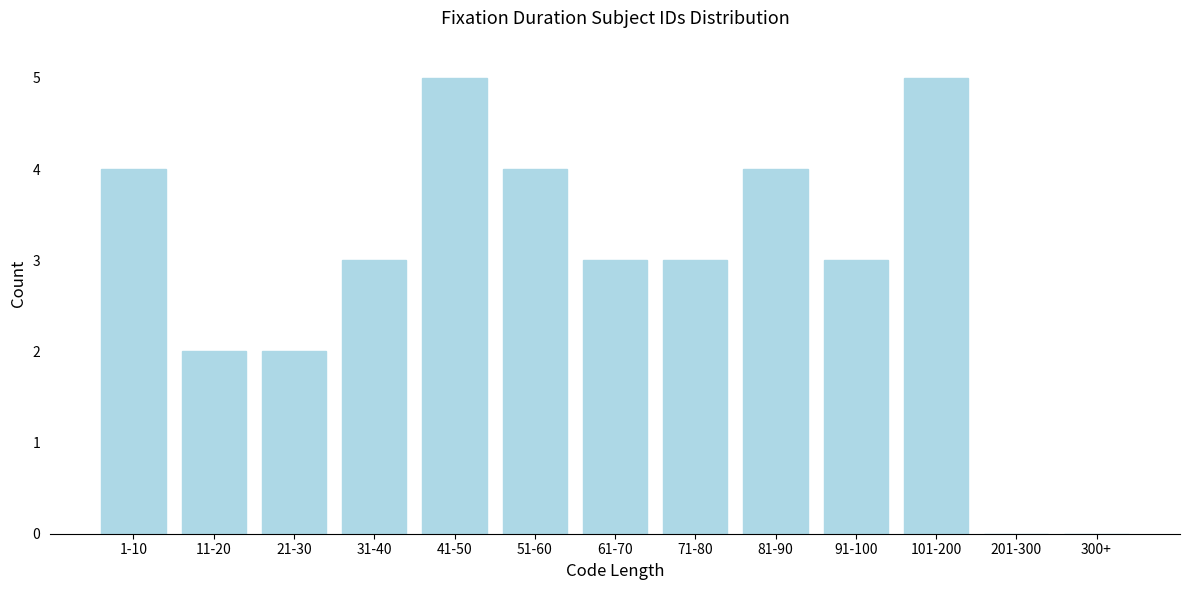

Reading left to right, what are all the values shown in this chart?

1-10=4	11-20=2	21-30=2	31-40=3	41-50=5	51-60=4	61-70=3	71-80=3	81-90=4	91-100=3	101-200=5	201-300=0	300+=0